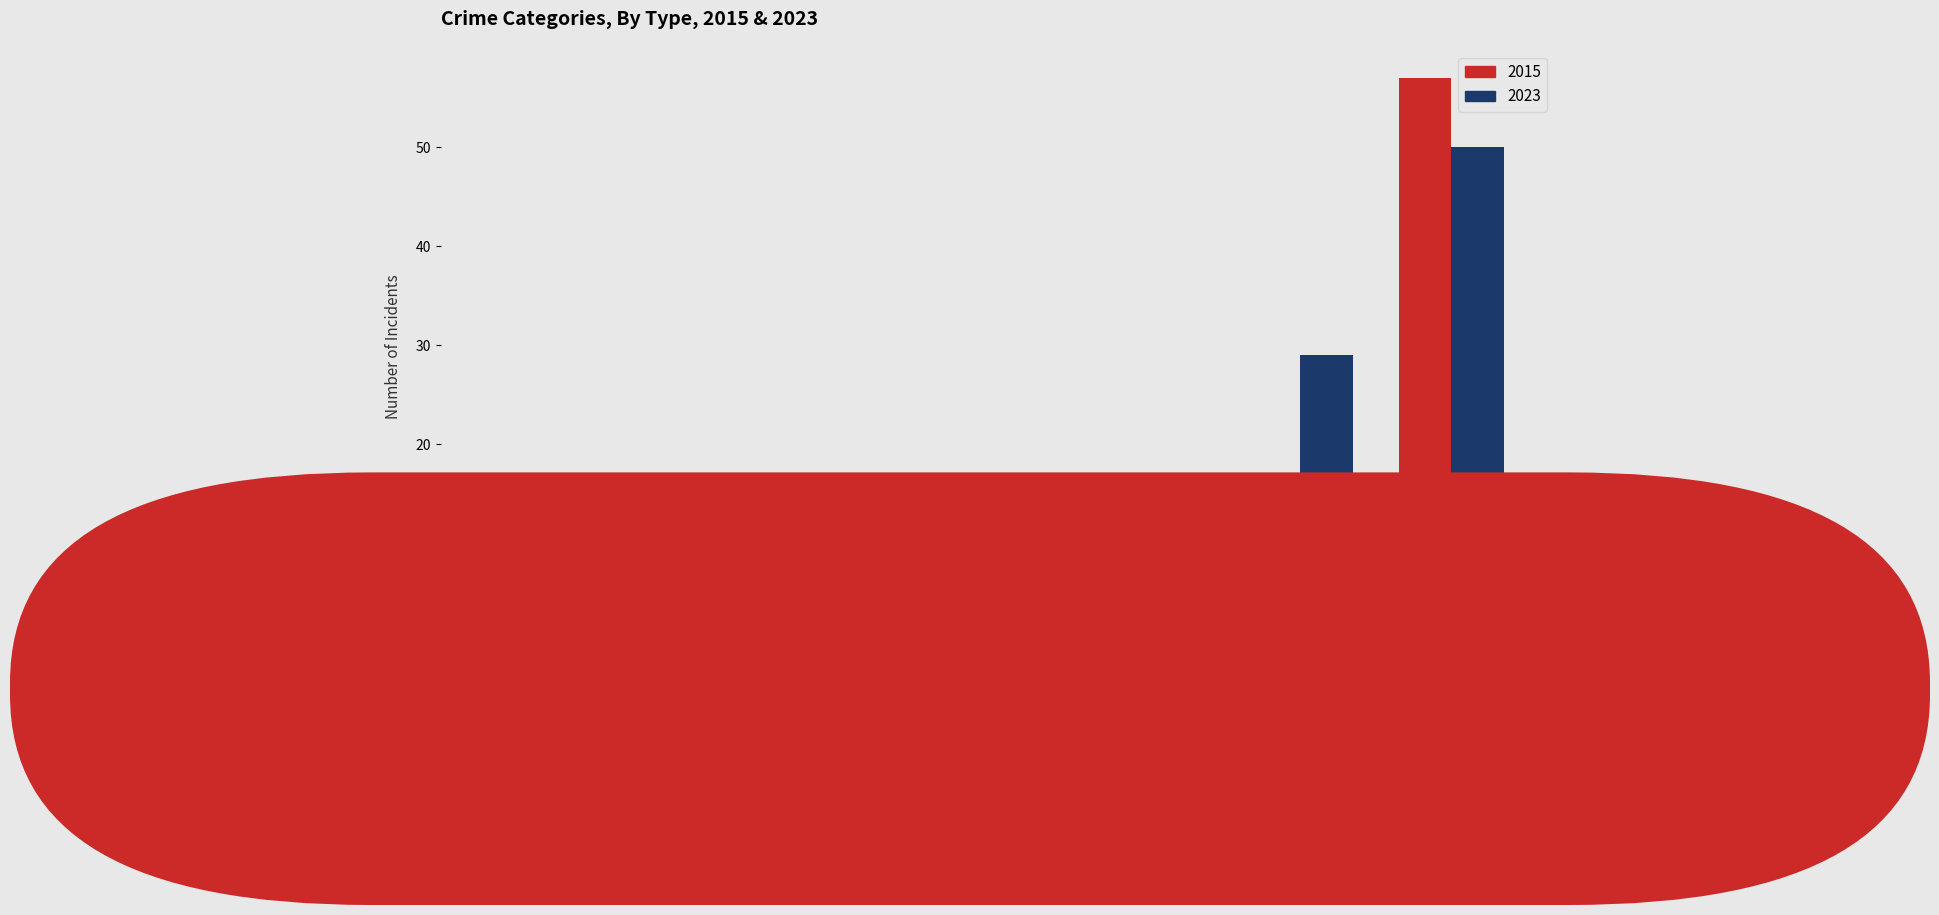

What is the sum of all 2015 values?

75